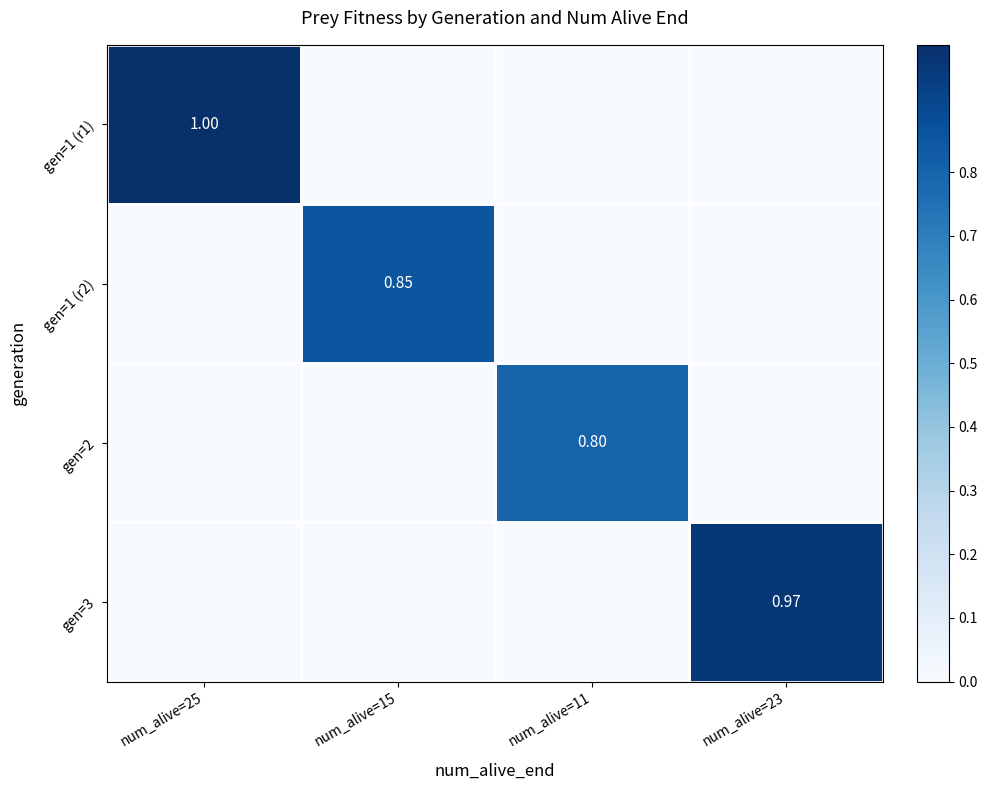

The gen=1 (r1) series shows 0.0 at num_alive=23. True or false?

True